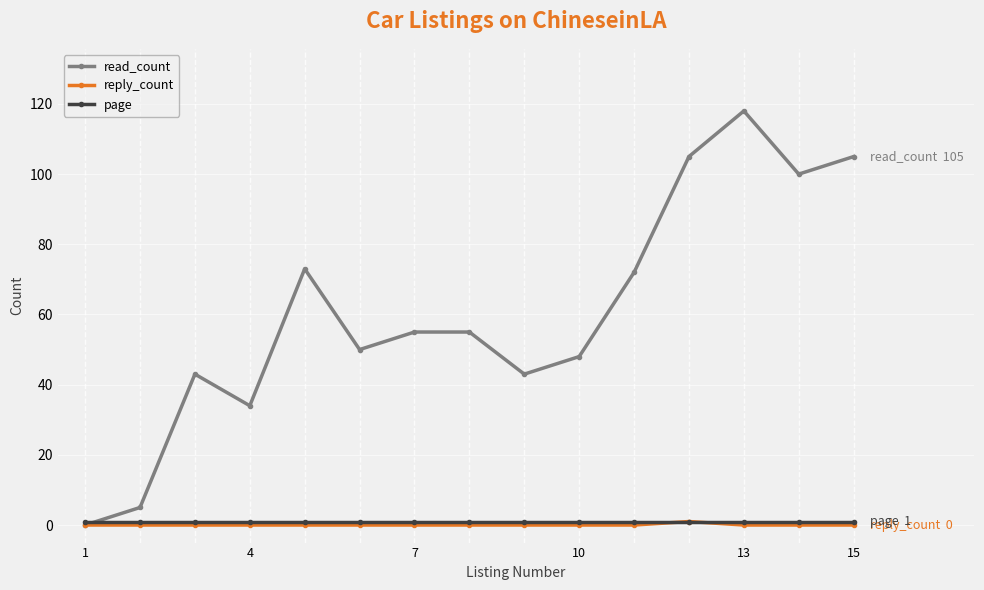

How many interior local valleys does the read_count series have?

4